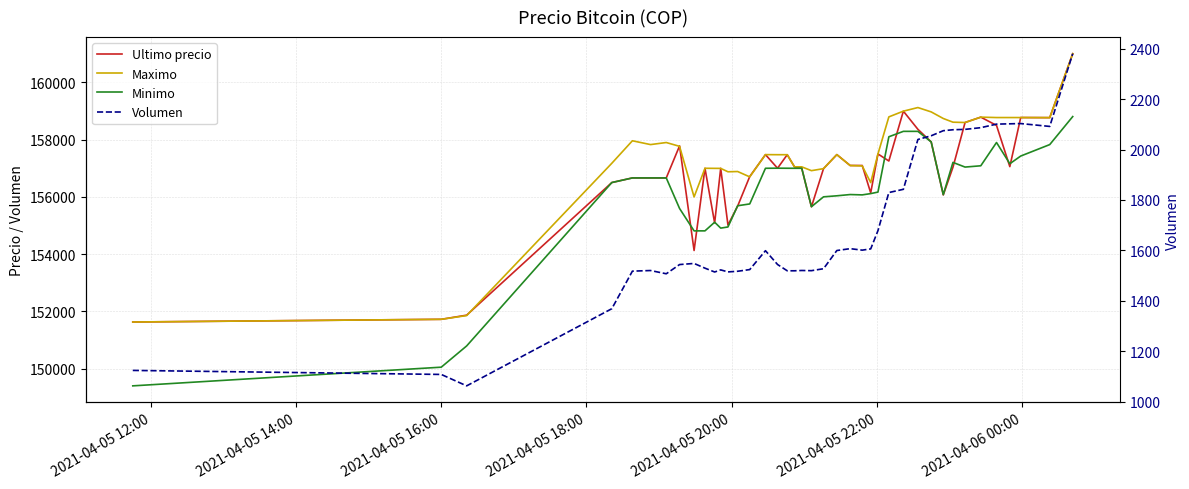

Is this an area chart (filled region under the line)?

No